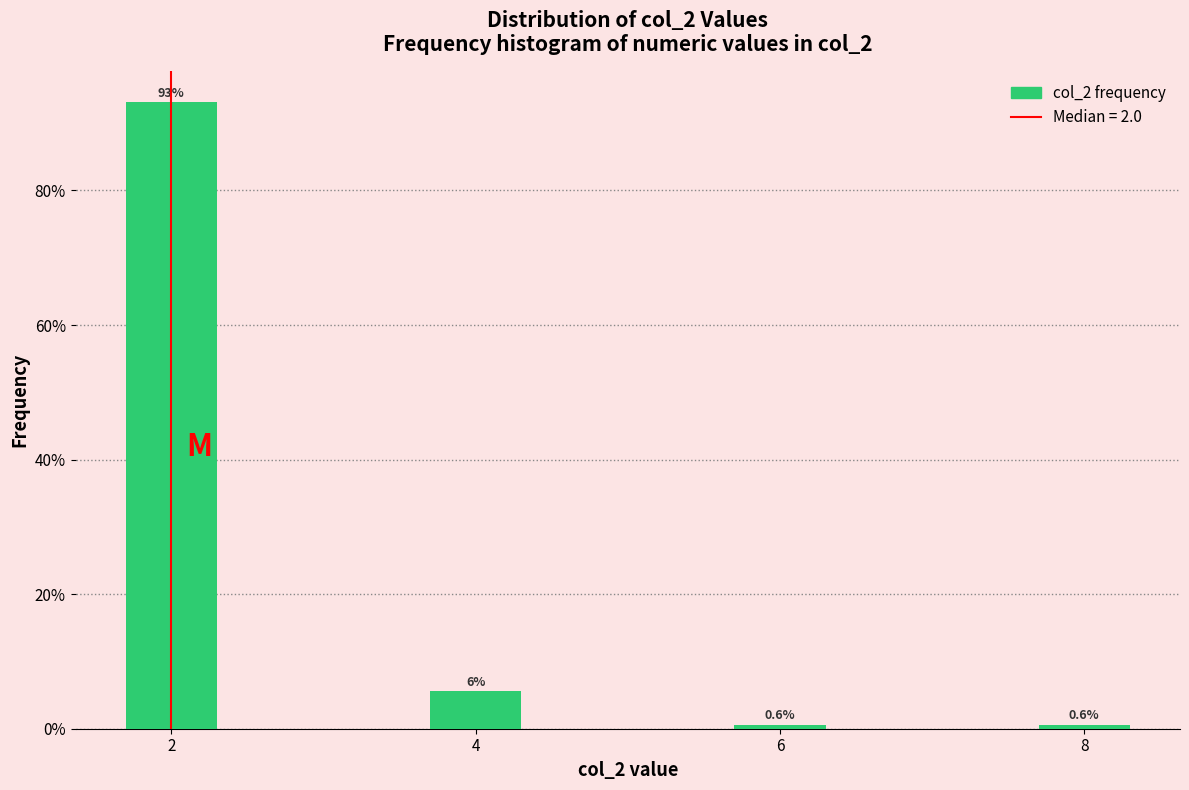

Reading left to right, transcribe all the data shown in this chart.

93.1	5.6	0.6	0.6